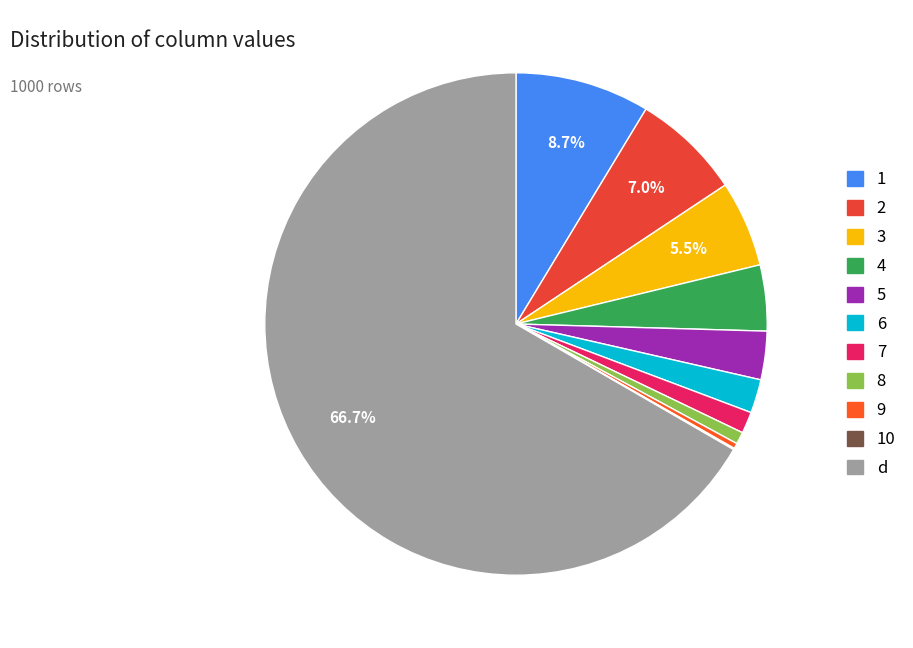

To the nearest percent, what portion does d represent?

67%